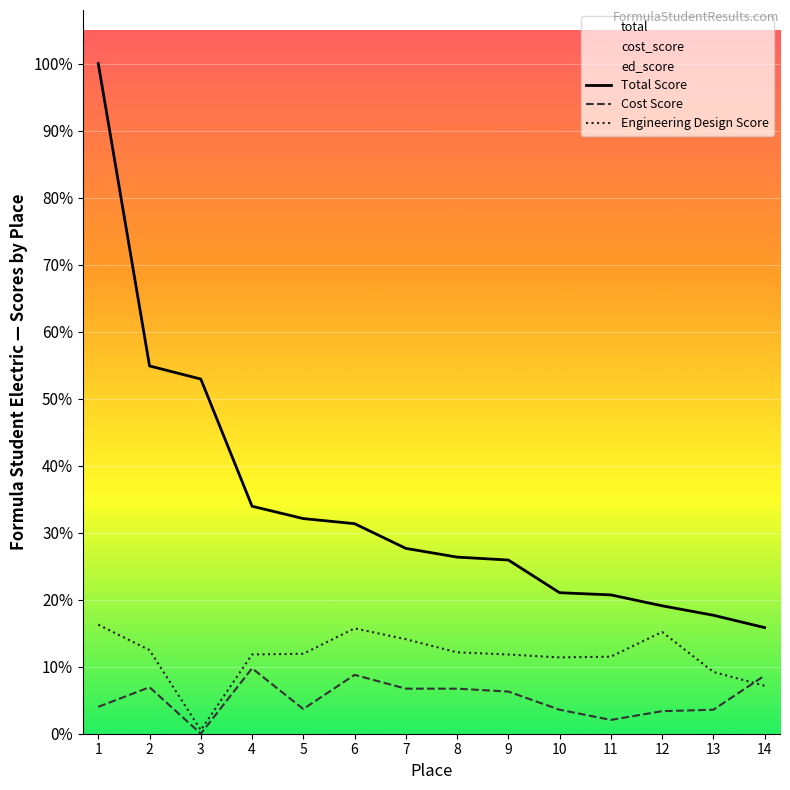

Which series has the largest total across all categories?

Total Score